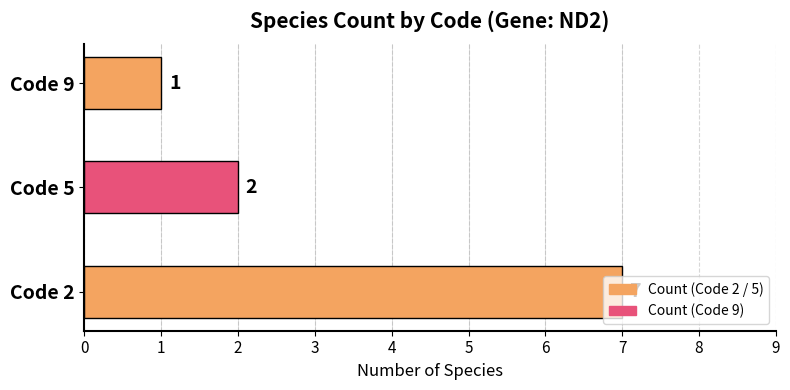

List the labels in order of value, largest first.

Code 2, Code 5, Code 9